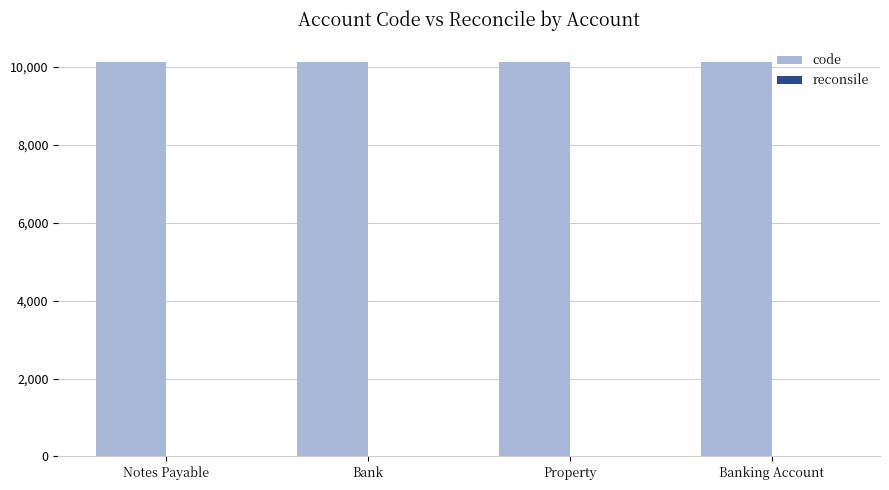

What is the maximum value for code?

10124